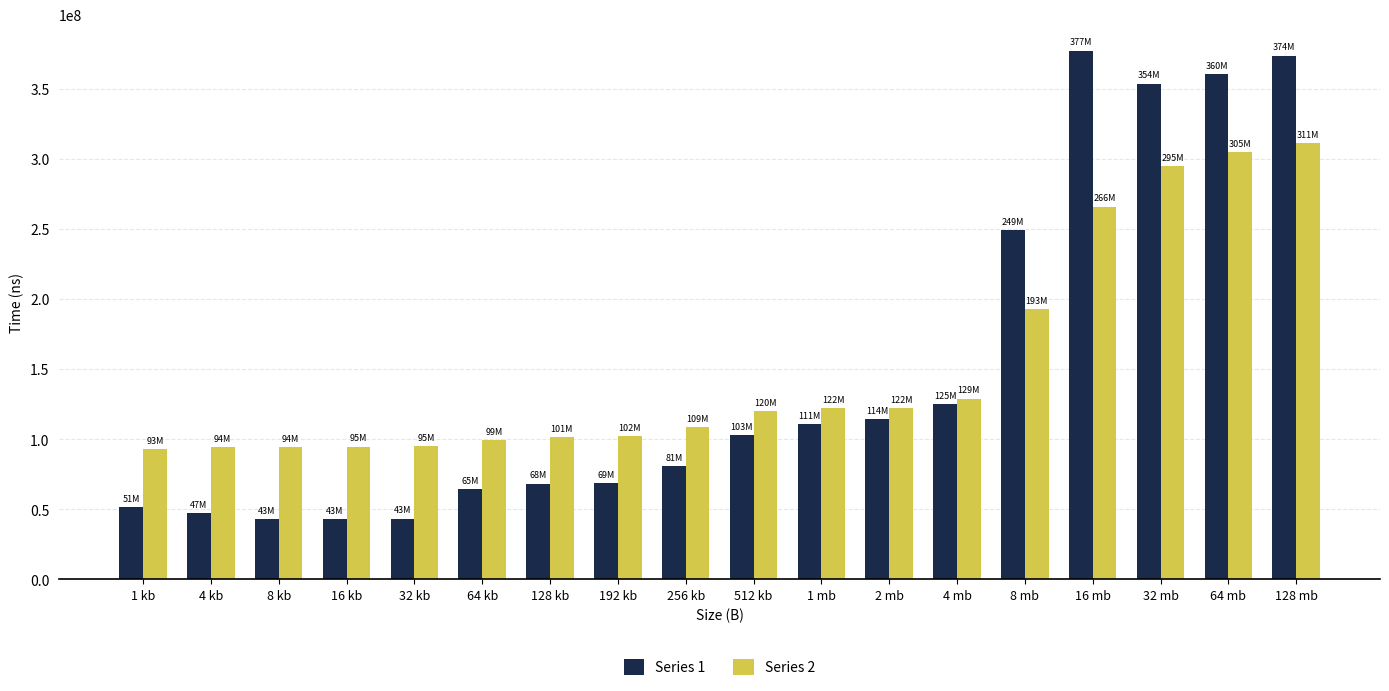

What is the label of the 5th bar from the right?

8 mb